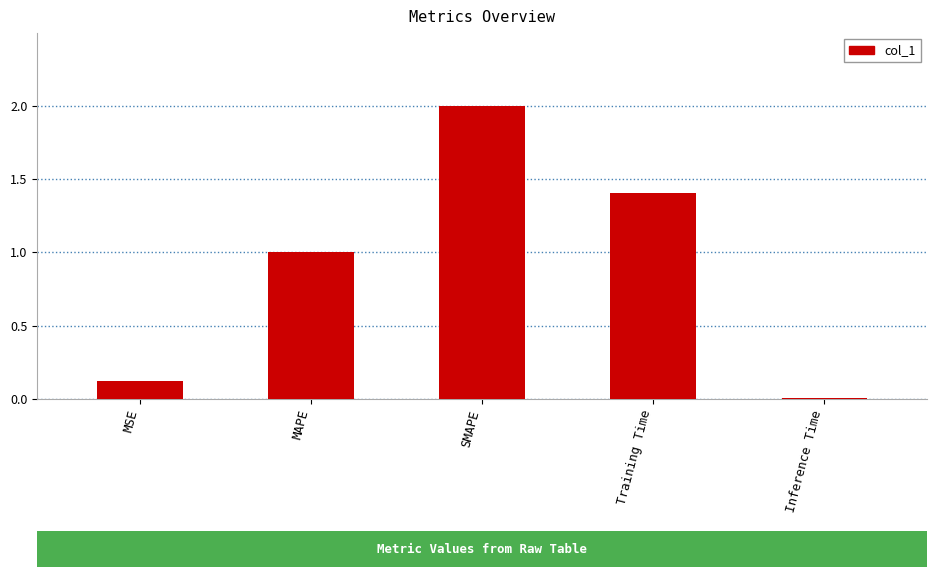

True or false: the data shows 0.1 at MSE.

True